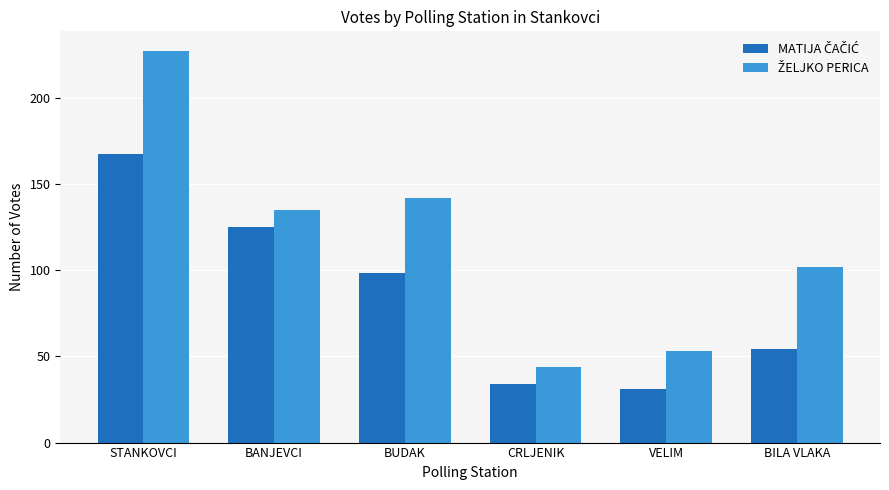

What is the smallest value displayed?

31